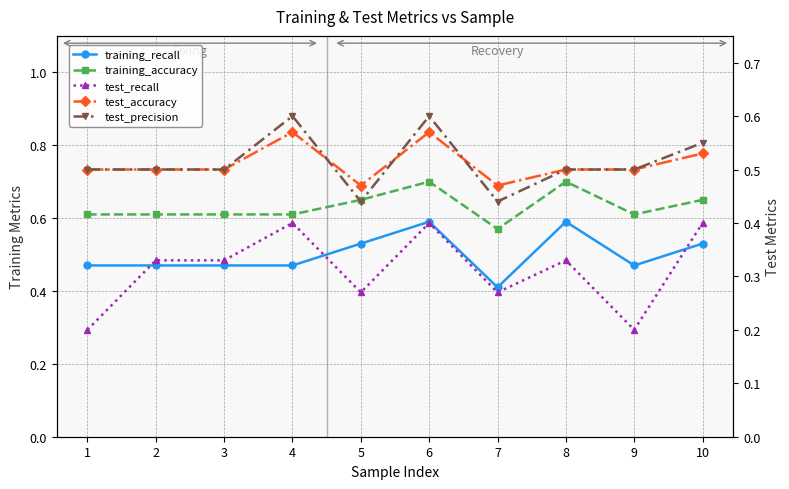

Where is the first local maximum for training_recall?

6